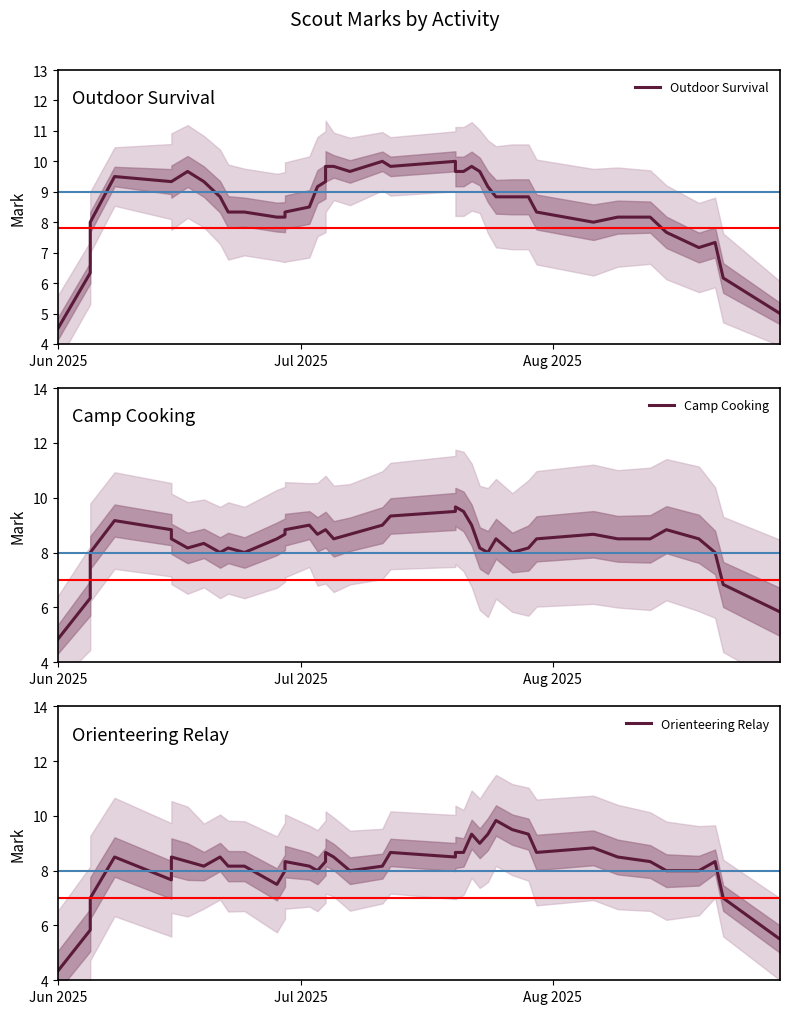

How many distinct data groups are displayed?

3